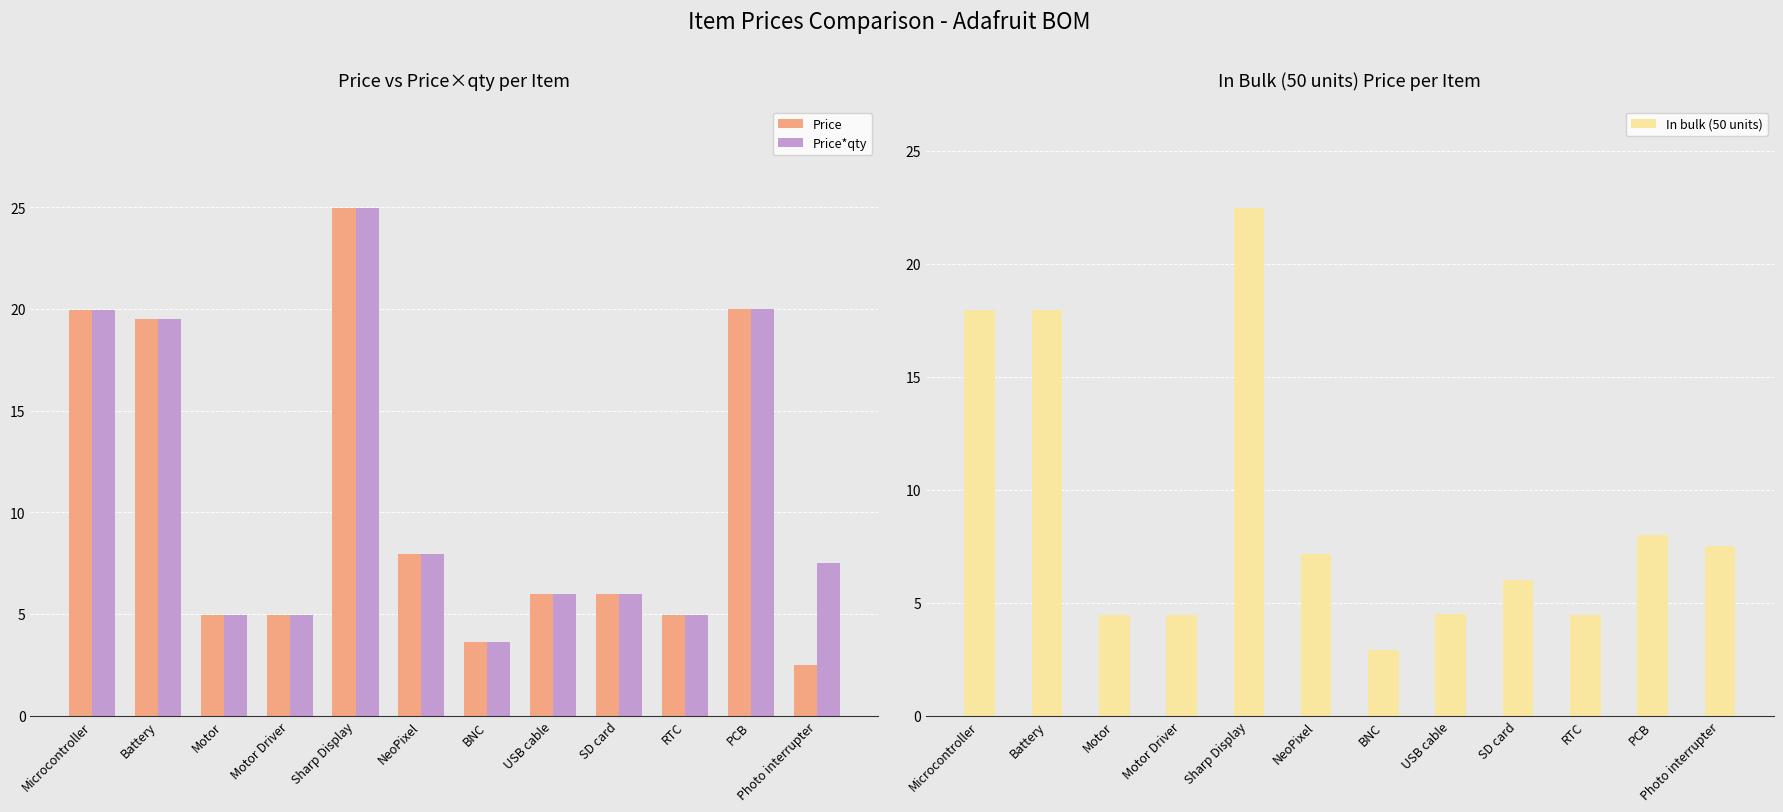

How many data points does each series have?

12